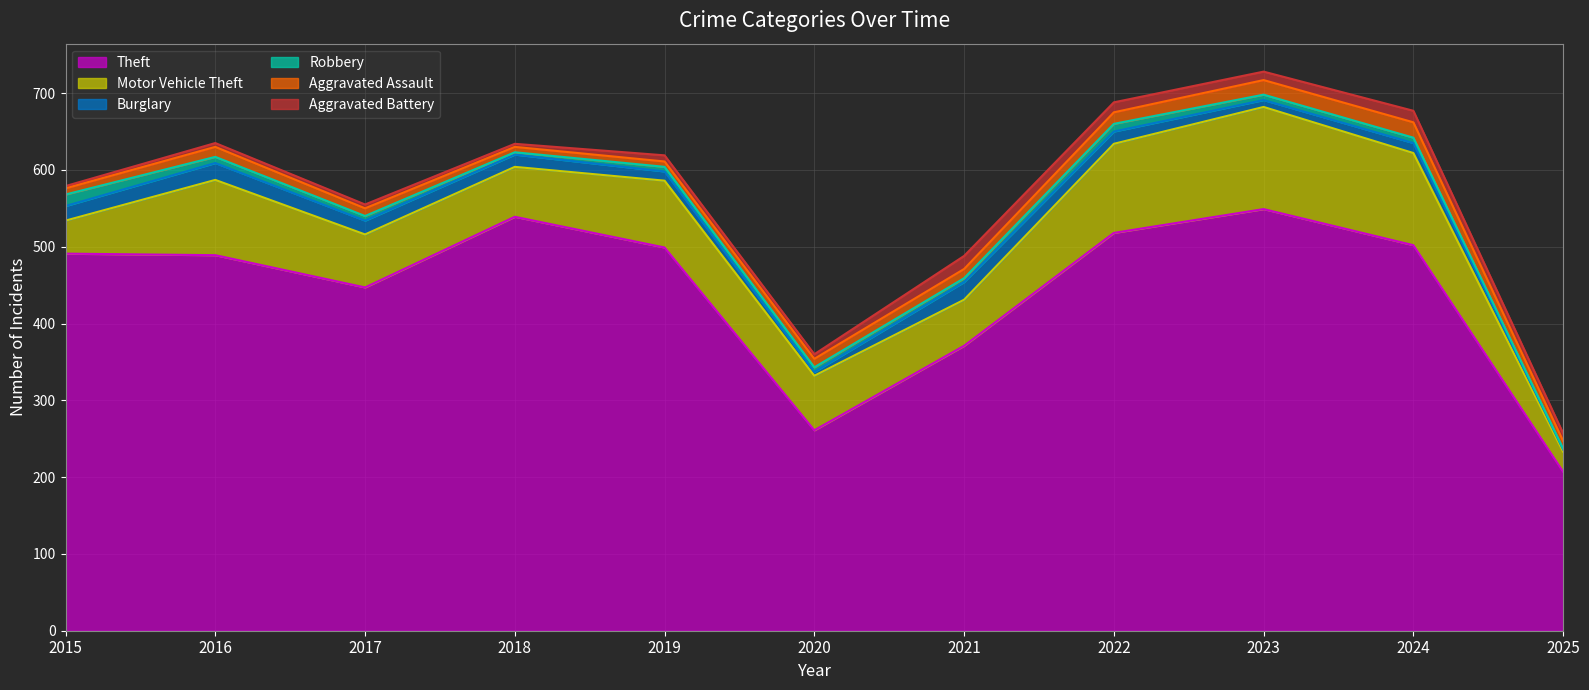

At how many categories does at least one series exceed 487?

7